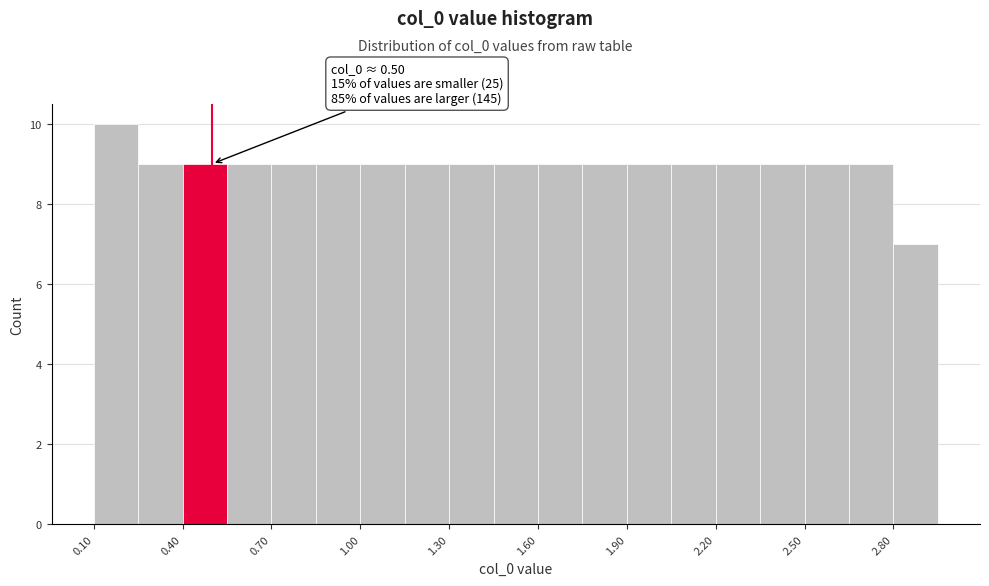

Around what value on the x-axis is the tallest bar? Give the approximate position of its centre, as read against the axis.

0.15